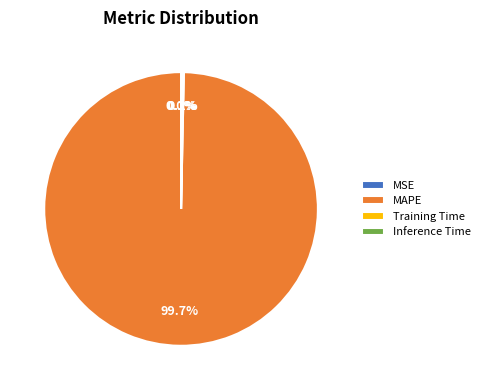

Which slice represents more than half of the pie?

MAPE